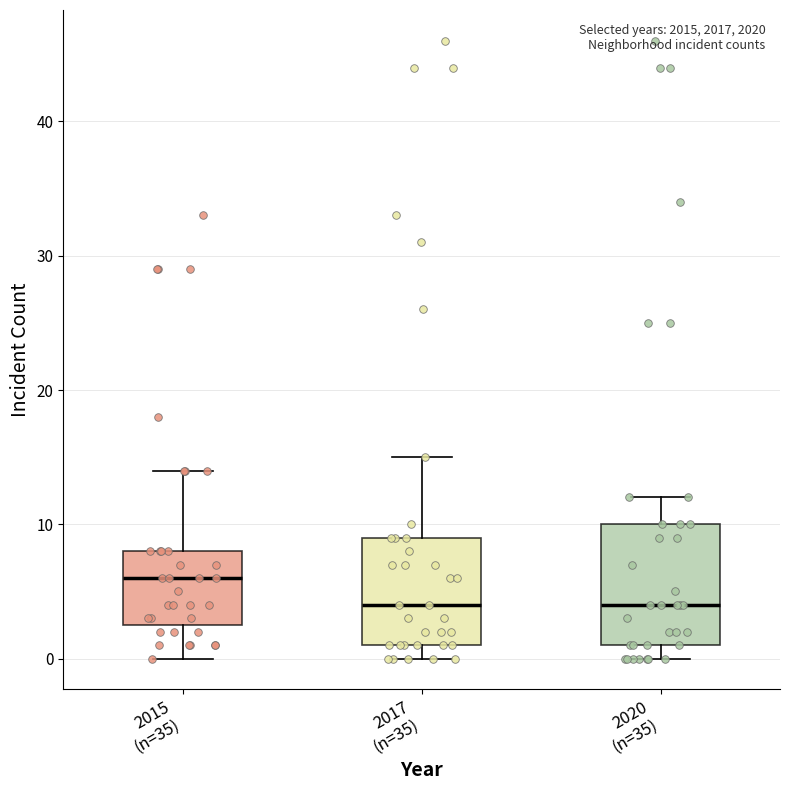

Reading left to right, read every box against the y-axis: the position of its median line, the range the box covers, and the ends of its whiskers. The values are not printed on the chart, so give them approximately, as read against the axis.

2015 (n=35): median 6, box 3 to 8, whiskers 0 to 14
2017 (n=35): median 4, box 1 to 9, whiskers 0 to 15
2020 (n=35): median 4, box 1 to 10, whiskers 0 to 12